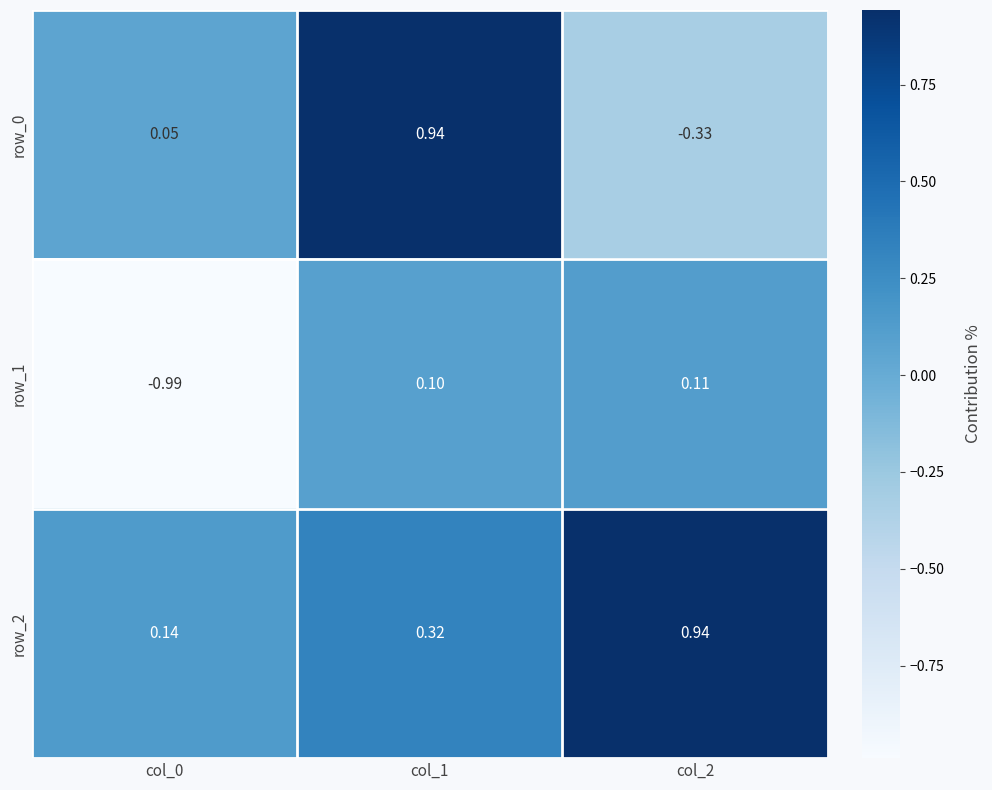

At which label does row_0 first exceed 0?

col_0